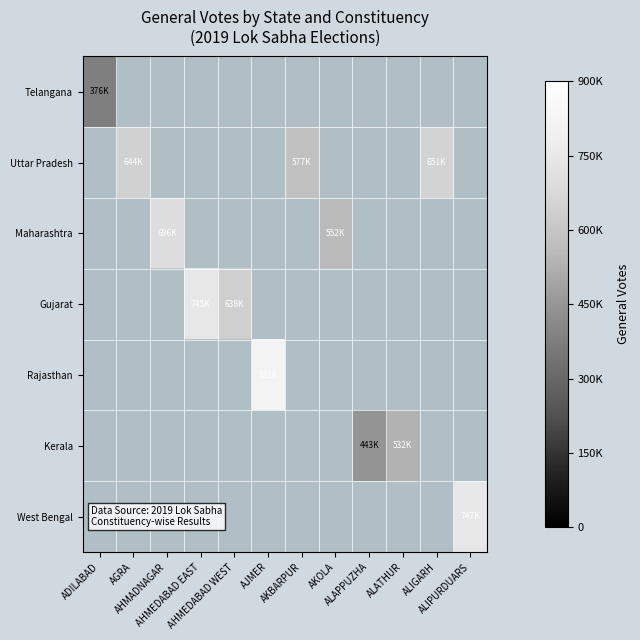

Which series has the largest total across all categories?

Uttar Pradesh